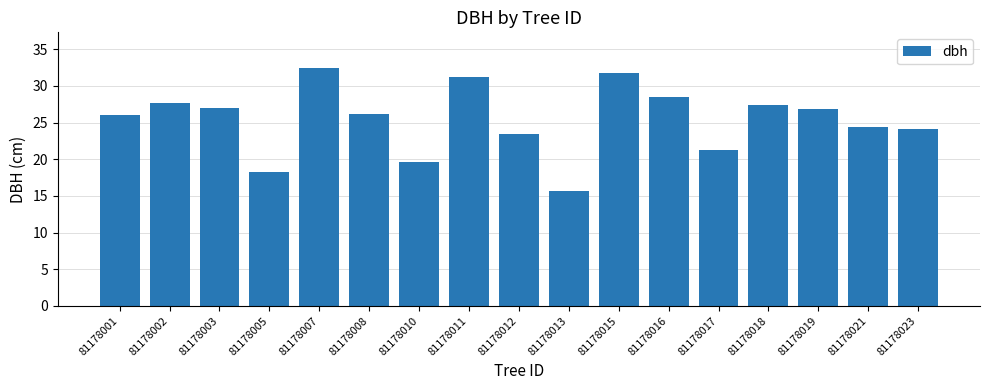

True or false: the data shows 7.2 at 81178001.

False